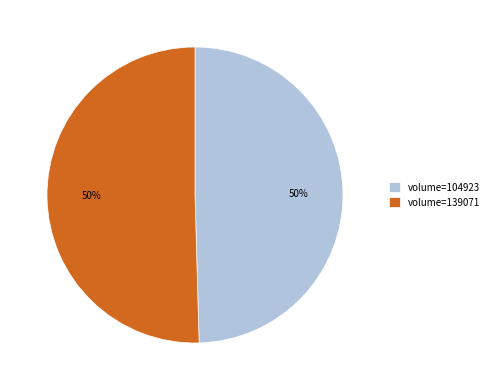

To the nearest percent, what is the average slice percentage?

50%